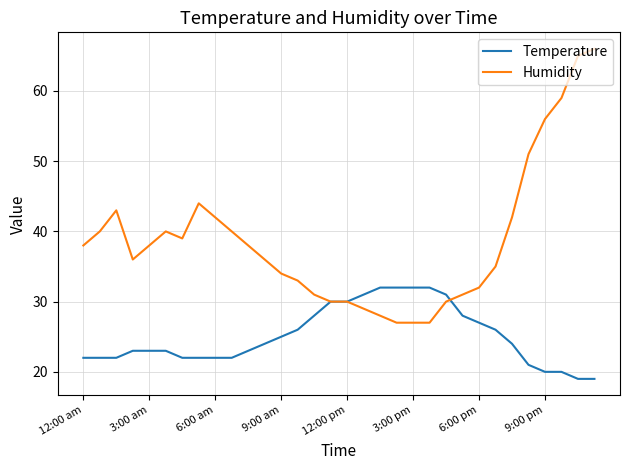

What is the maximum value shown in the chart?

66